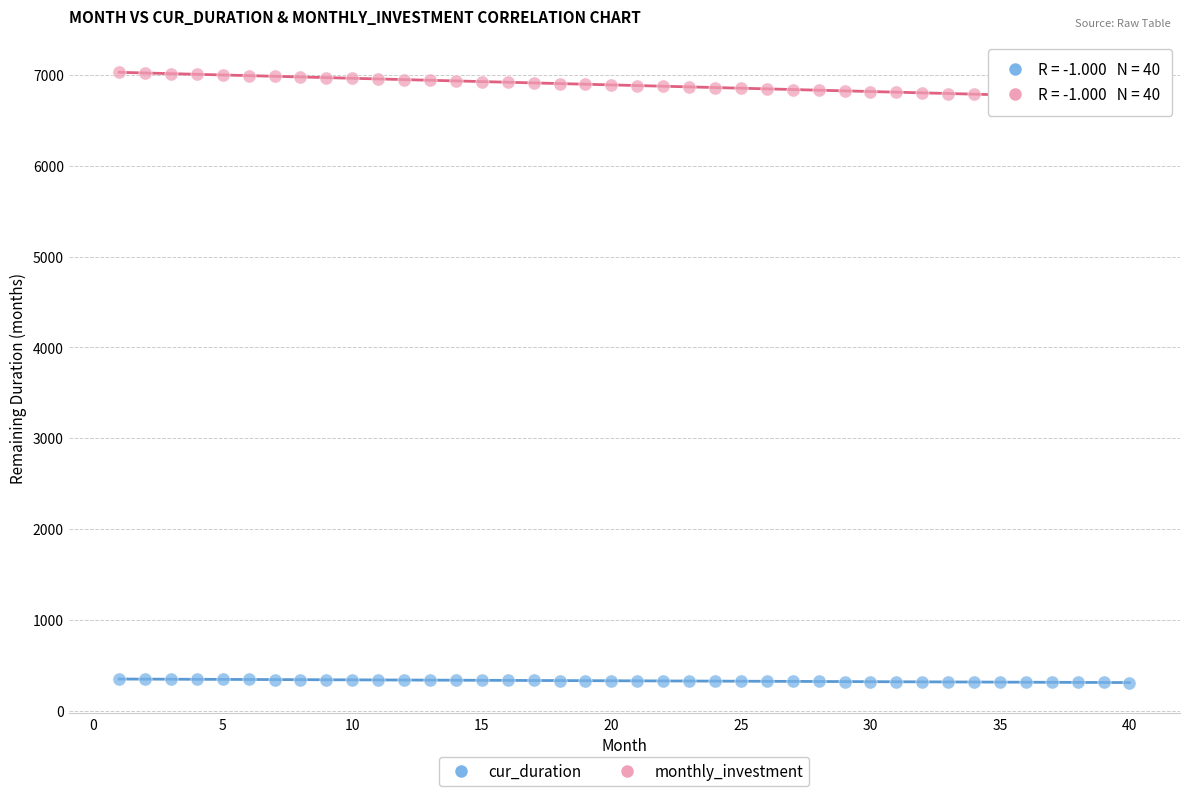

Across all data points, what is the range of Y values (max minus min)?

6720.9